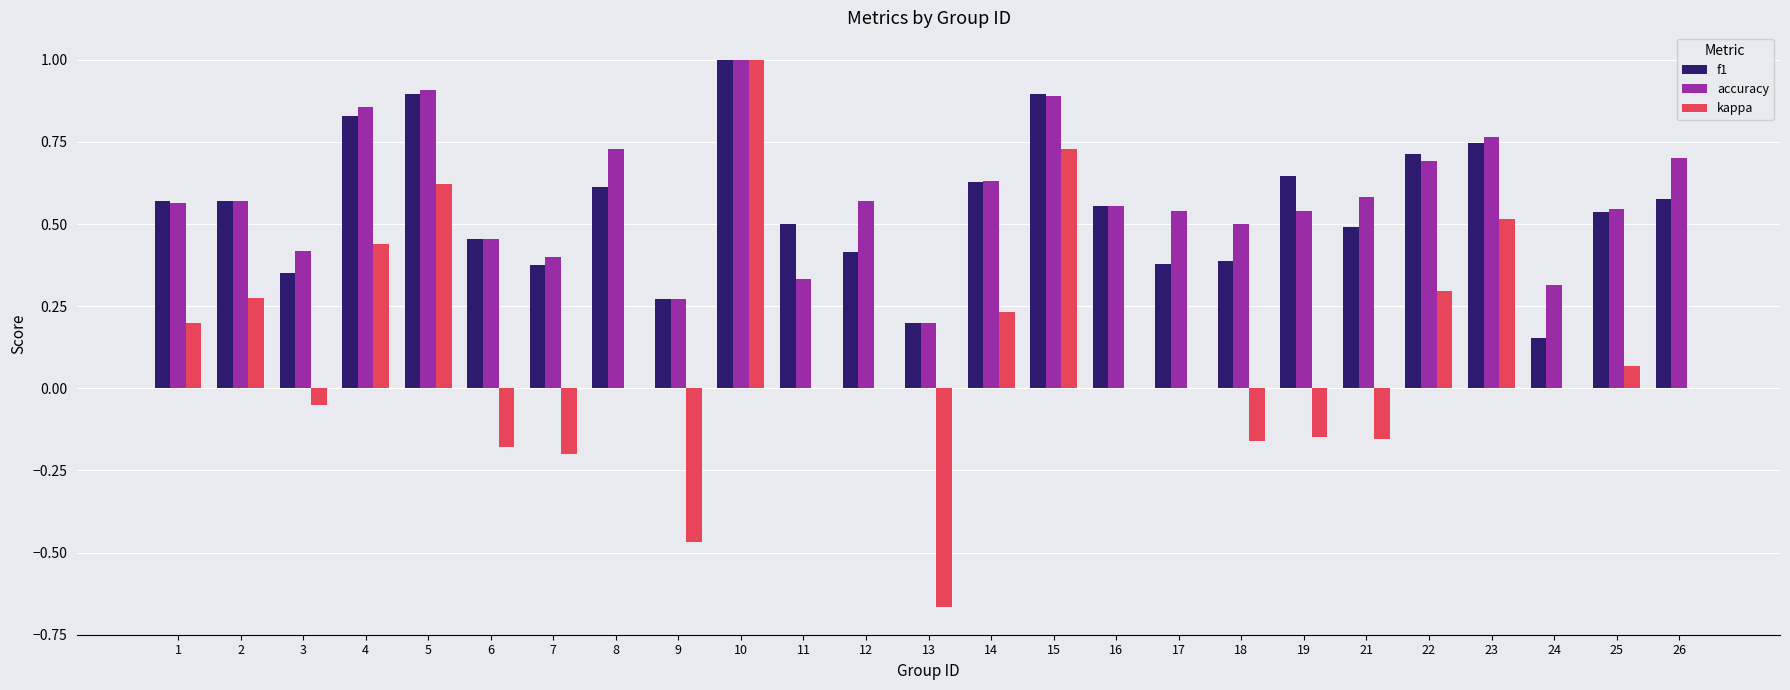

What are all the series names shown in the legend?

f1, accuracy, kappa